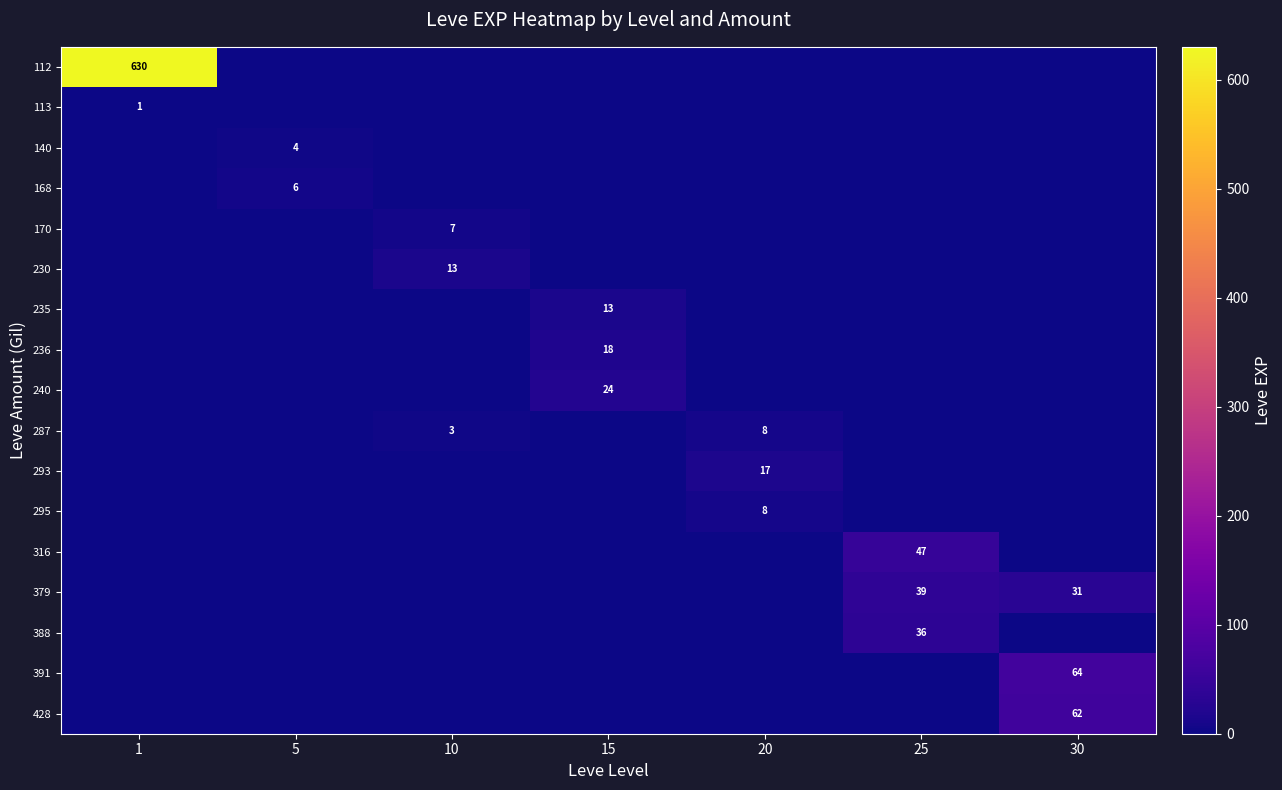

Is it true that 240 equals 13 at 15?

False